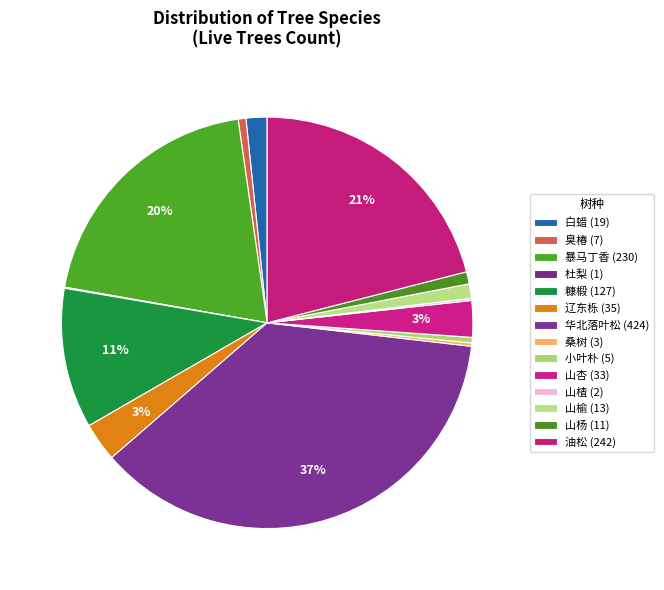

Count the number of slices in the pie.

14